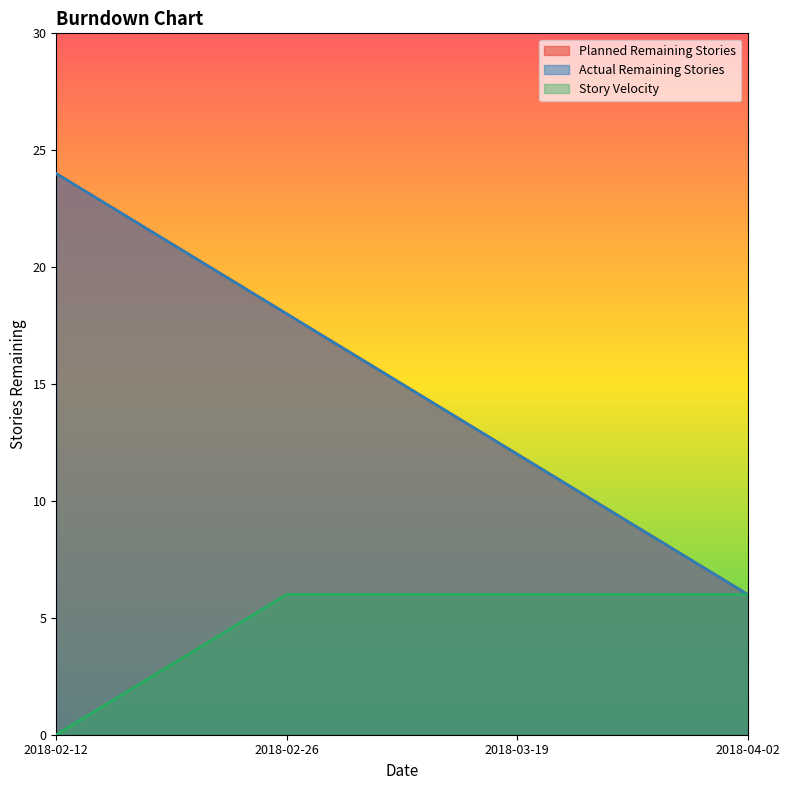

Where is Actual Remaining Stories nearest to the value 15?

2018-02-26